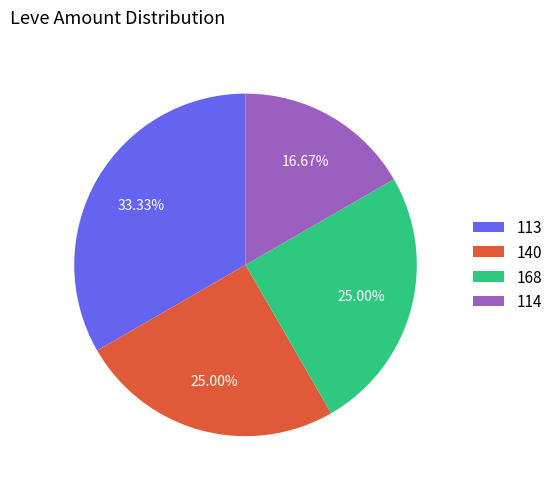

Does any single category account for the majority?

No